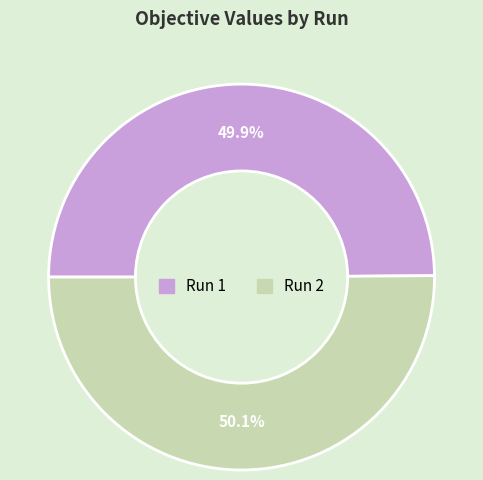

What portion of the pie excludes Run 2?

49.9%